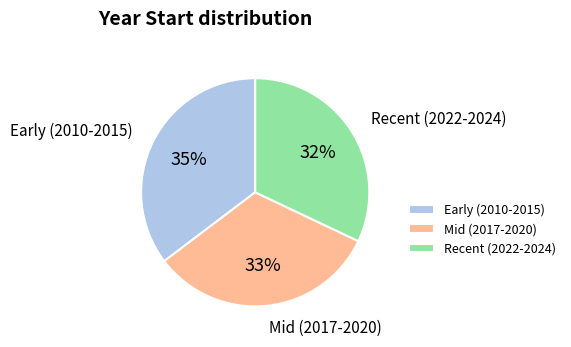

Is the sum of Early (2010-2015) and Mid (2017-2020) greater than half?

Yes